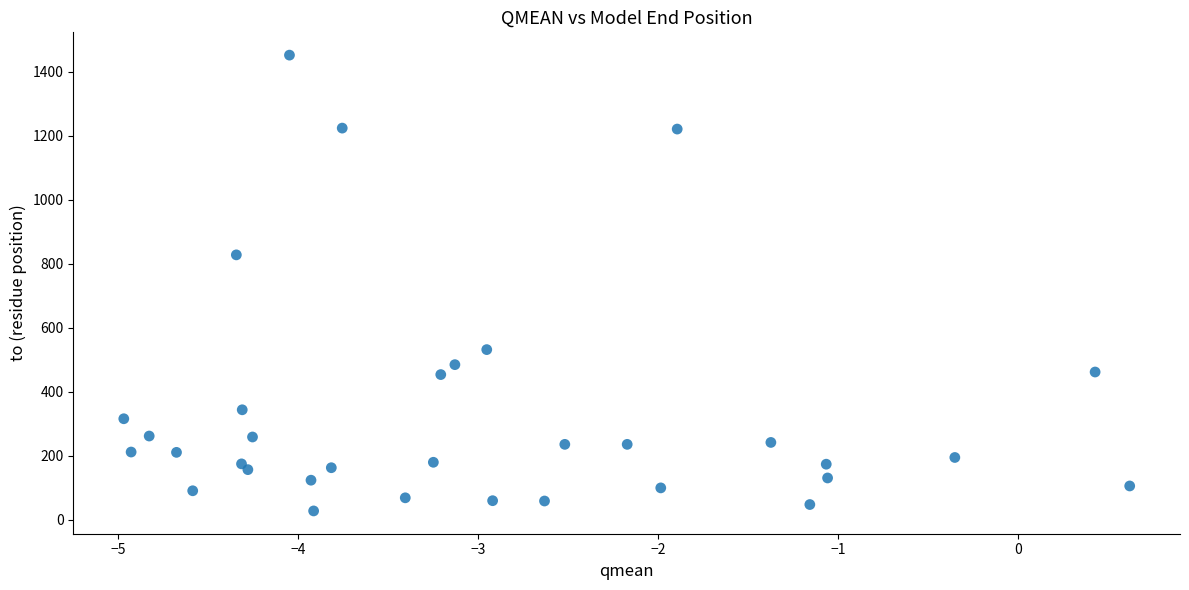

What is the range of Y values (max minus min)?

1424